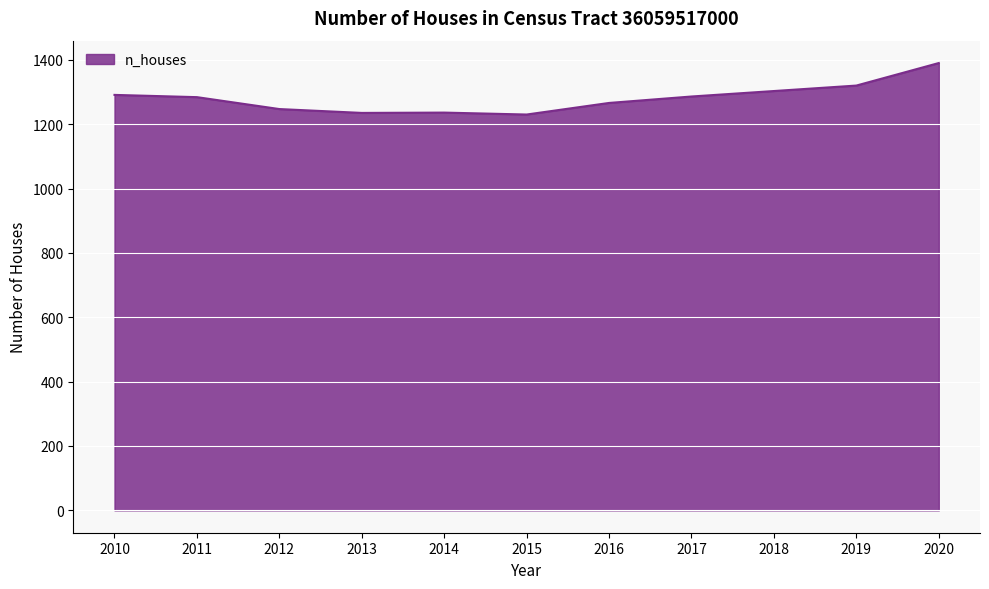

What is the maximum value shown in the chart?

1390